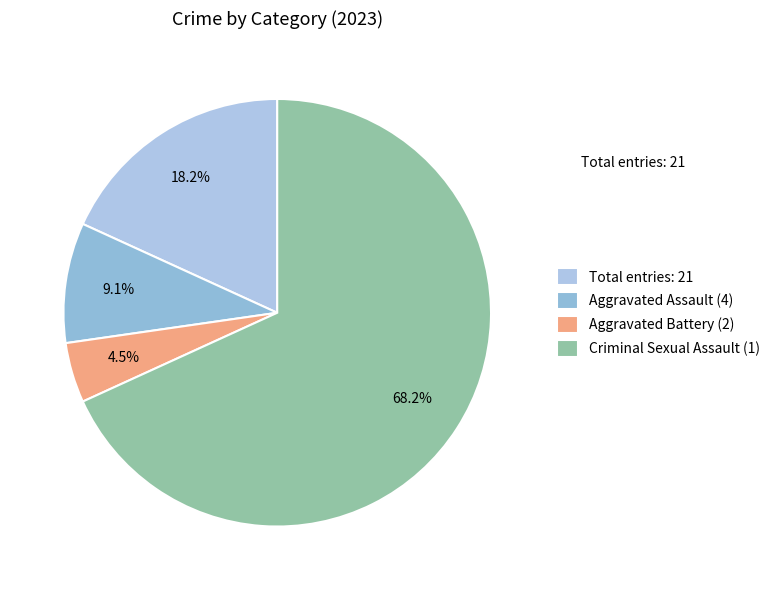

Count the number of slices in the pie.

4